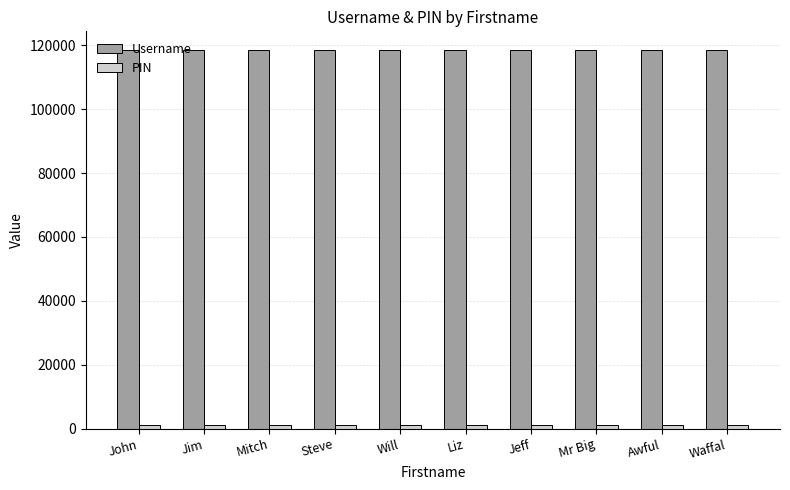

What is the maximum value for Username?

118427